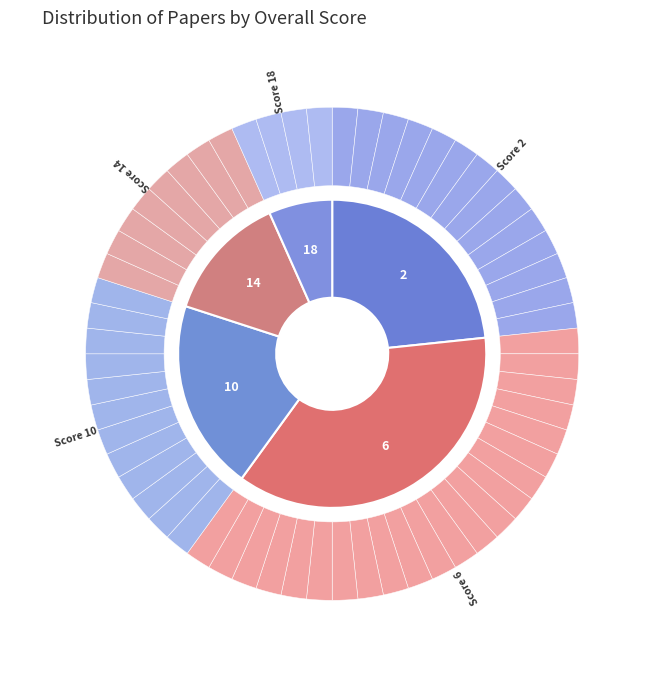

How many slices are in this pie chart?

5